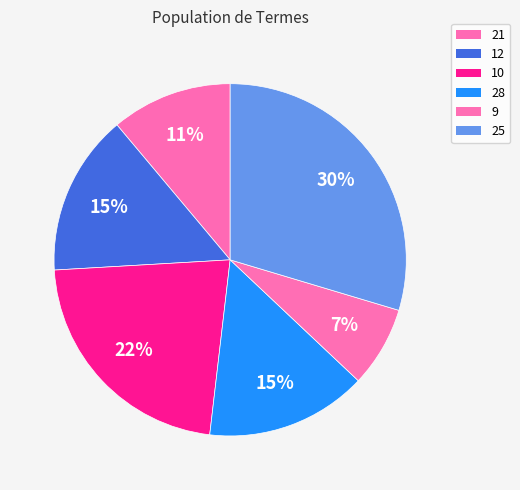

Does any single category account for the majority?

No